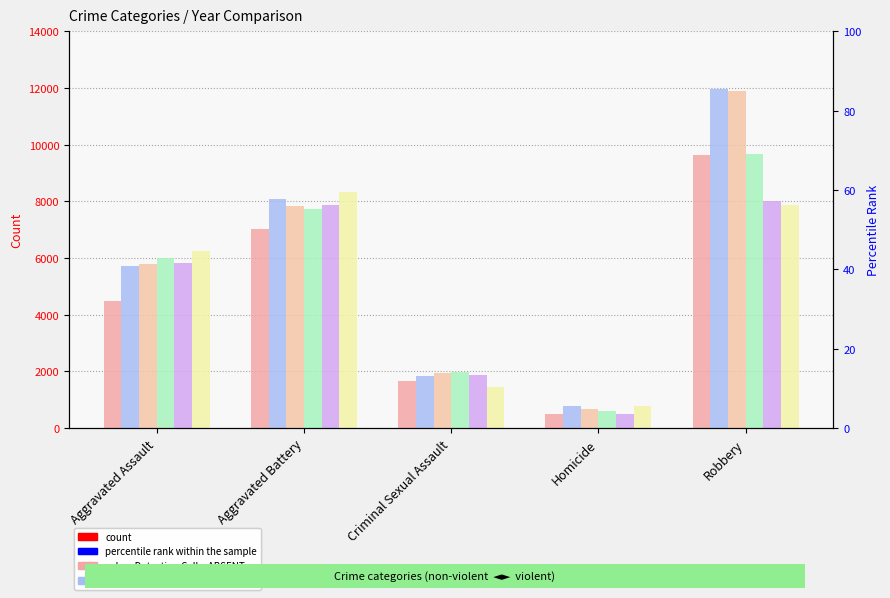

List the labels in order of 2018 value, smallest first.

Homicide, Criminal Sexual Assault, Aggravated Assault, Aggravated Battery, Robbery